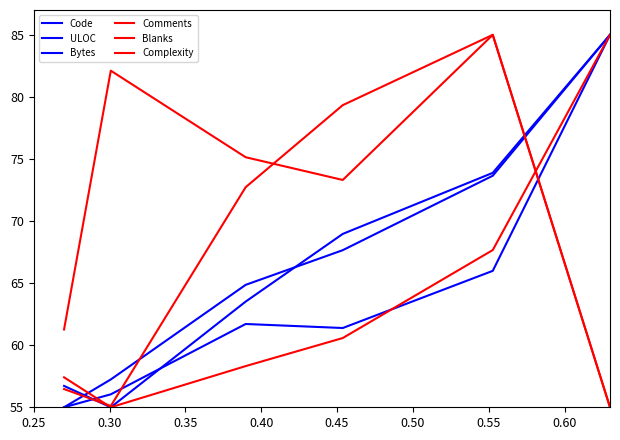

How many lines are shown in the chart?

6